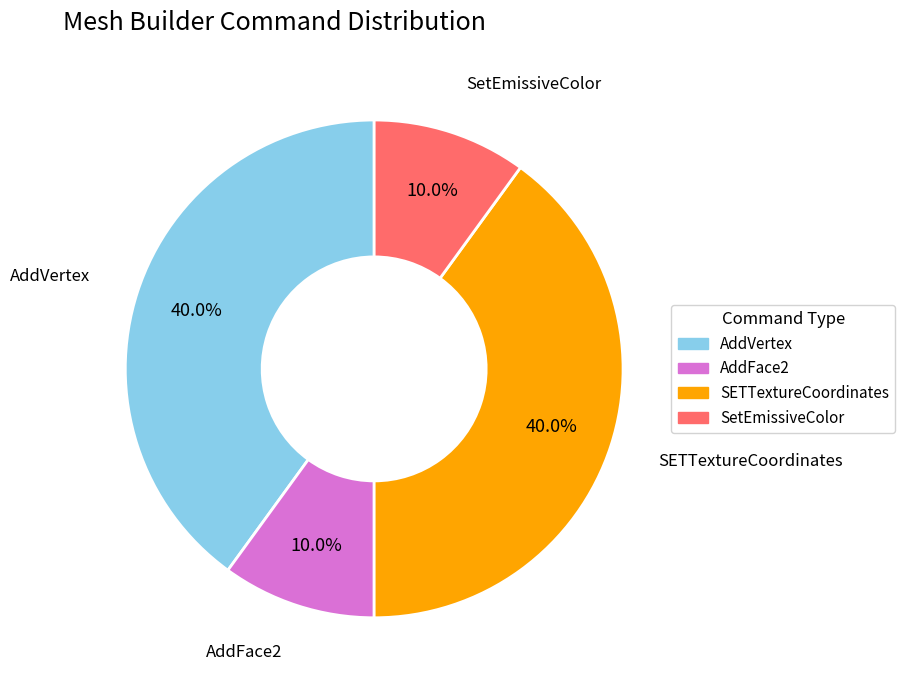

What percentage is the AddFace2 slice, to the nearest percent?

10%